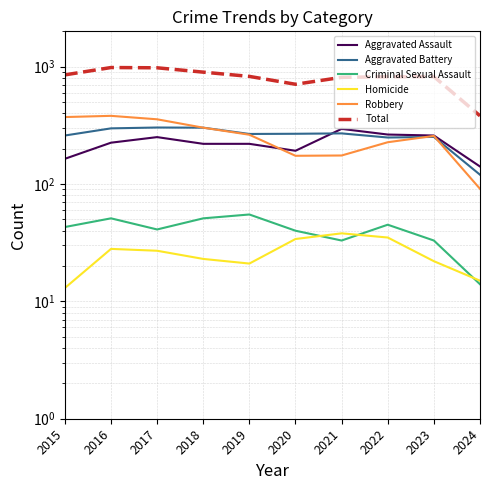

True or false: Aggravated Assault and Homicide cross at least once.

False